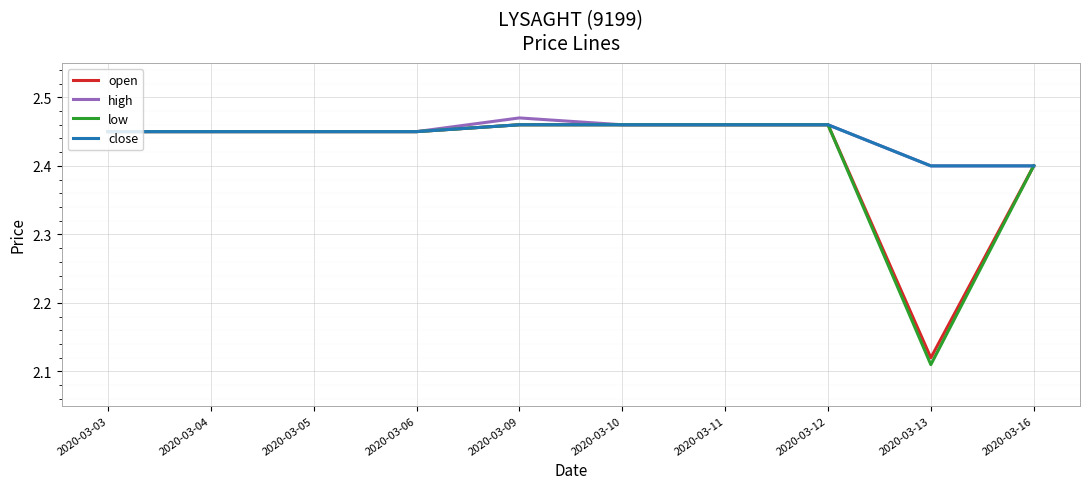

The high series shows 3.4 at 2020-03-10. True or false?

False